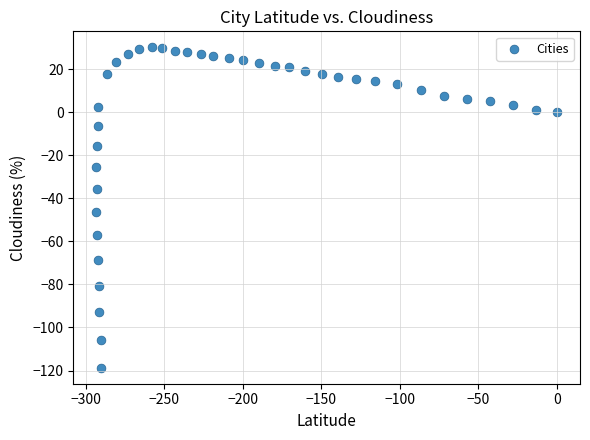

What is the range of Y values (max minus min)?

148.9